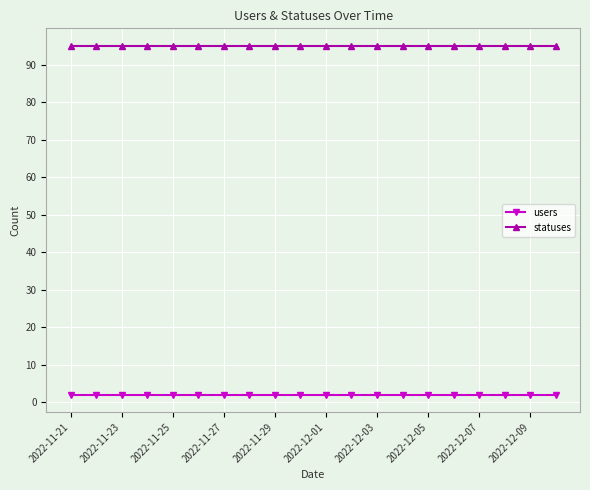

List the series in order of their peak value, lowest first.

users, statuses